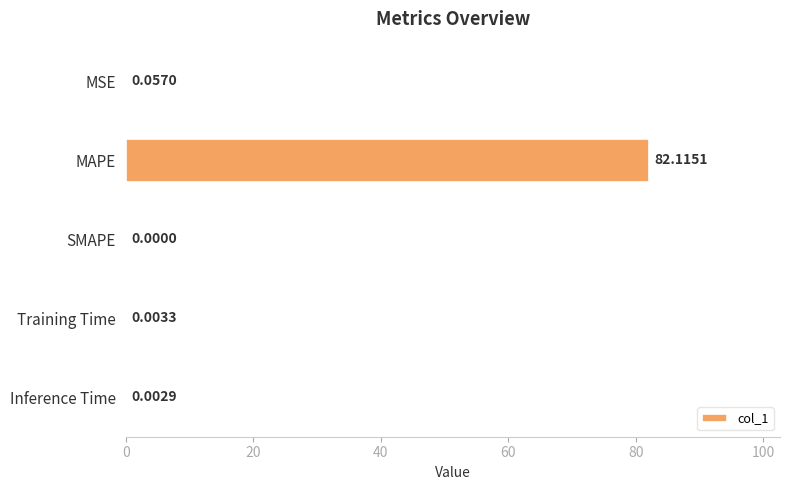

What is the maximum value shown in the chart?

82.1